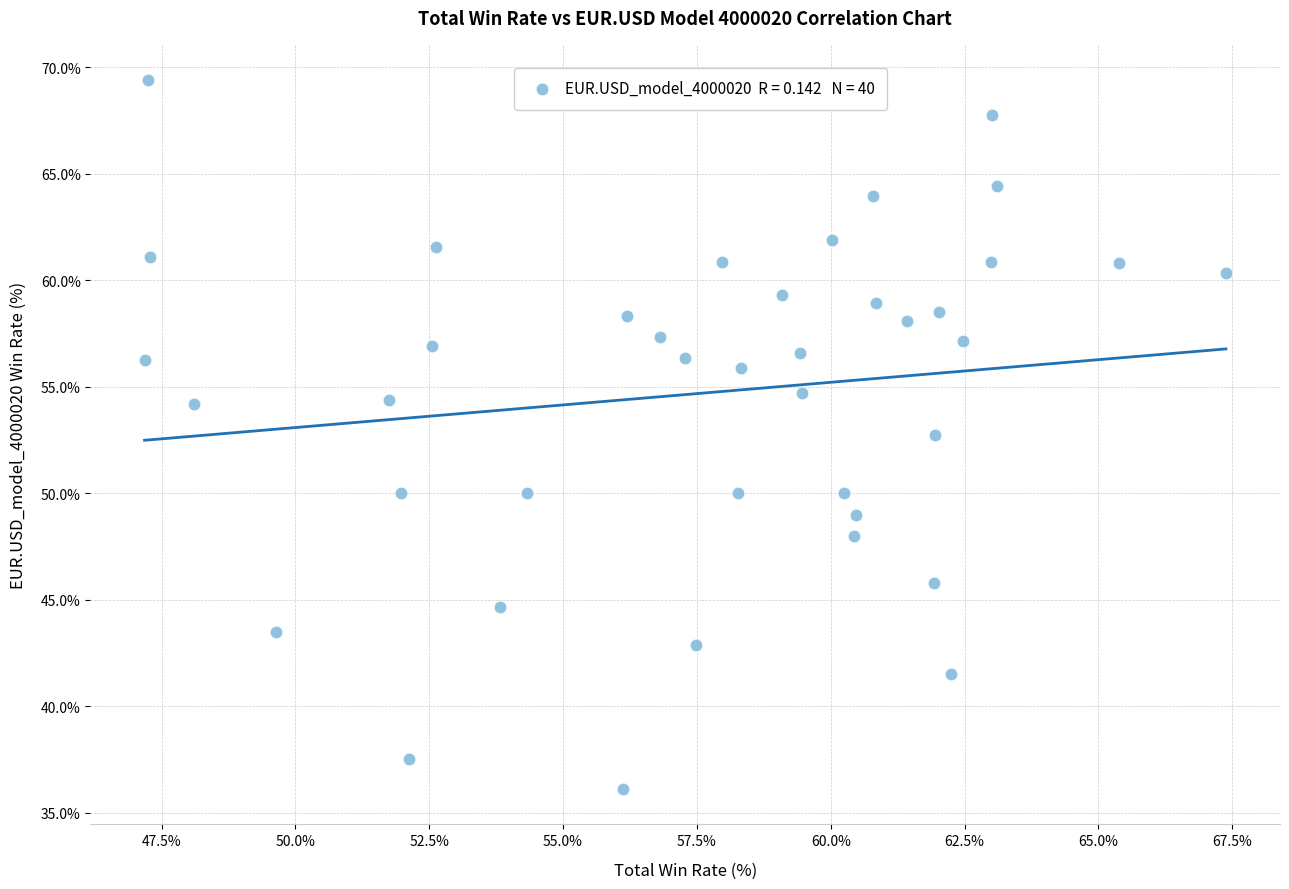

What is the range of X values (max minus min)?

20.2